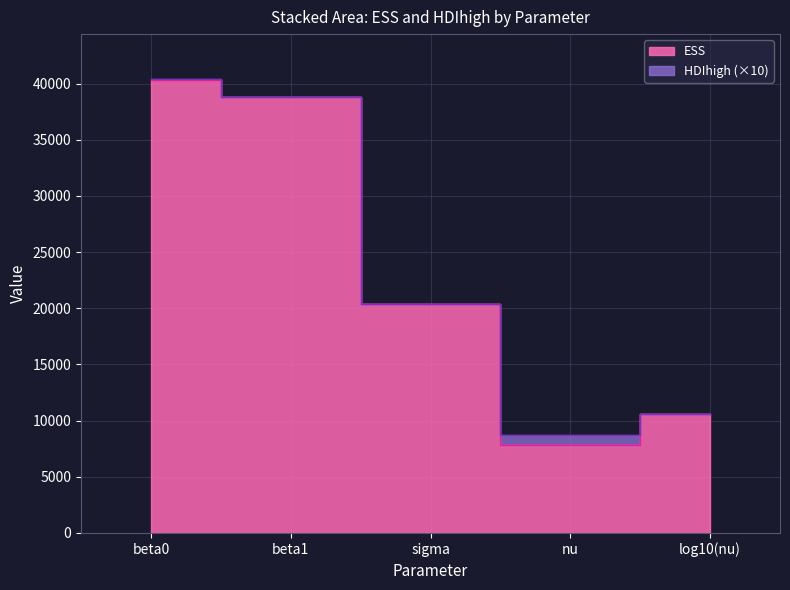

Reading left to right, list all the values displayed in this chart.

40350.9	38813.1	20352.5	7851.3	10553.1